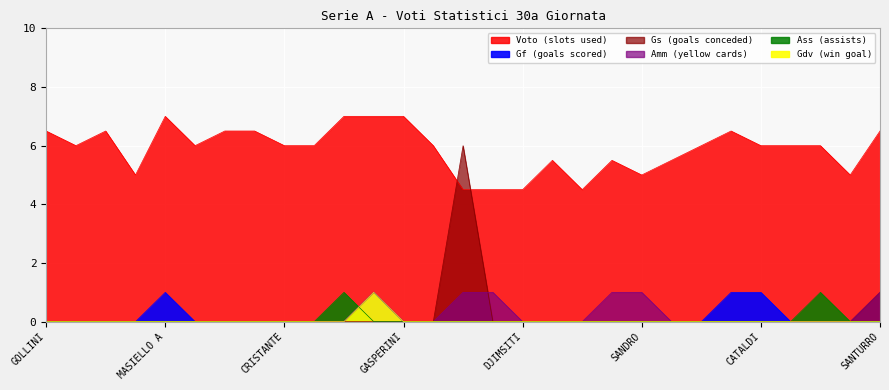

How many Voto (slots used) values are between 5 and 6?

15